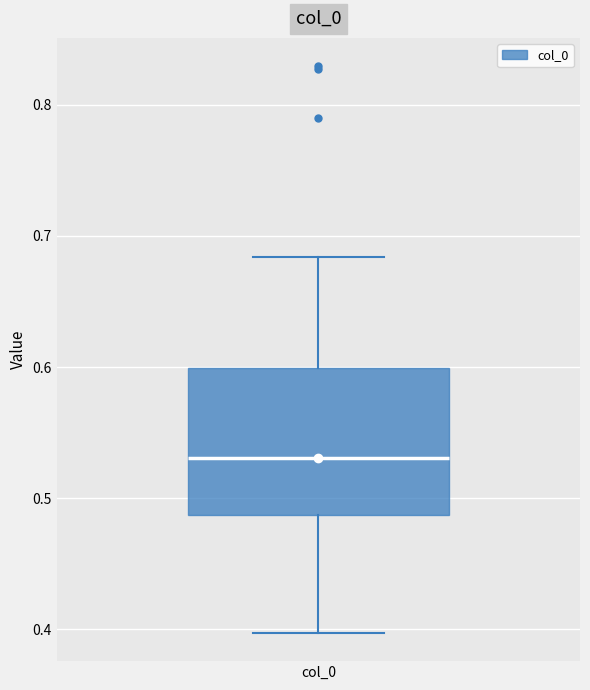

Where is the upper edge of the box for col_0 on the y-axis? The values are not printed on the chart, so give them approximately, as read against the axis.

0.60